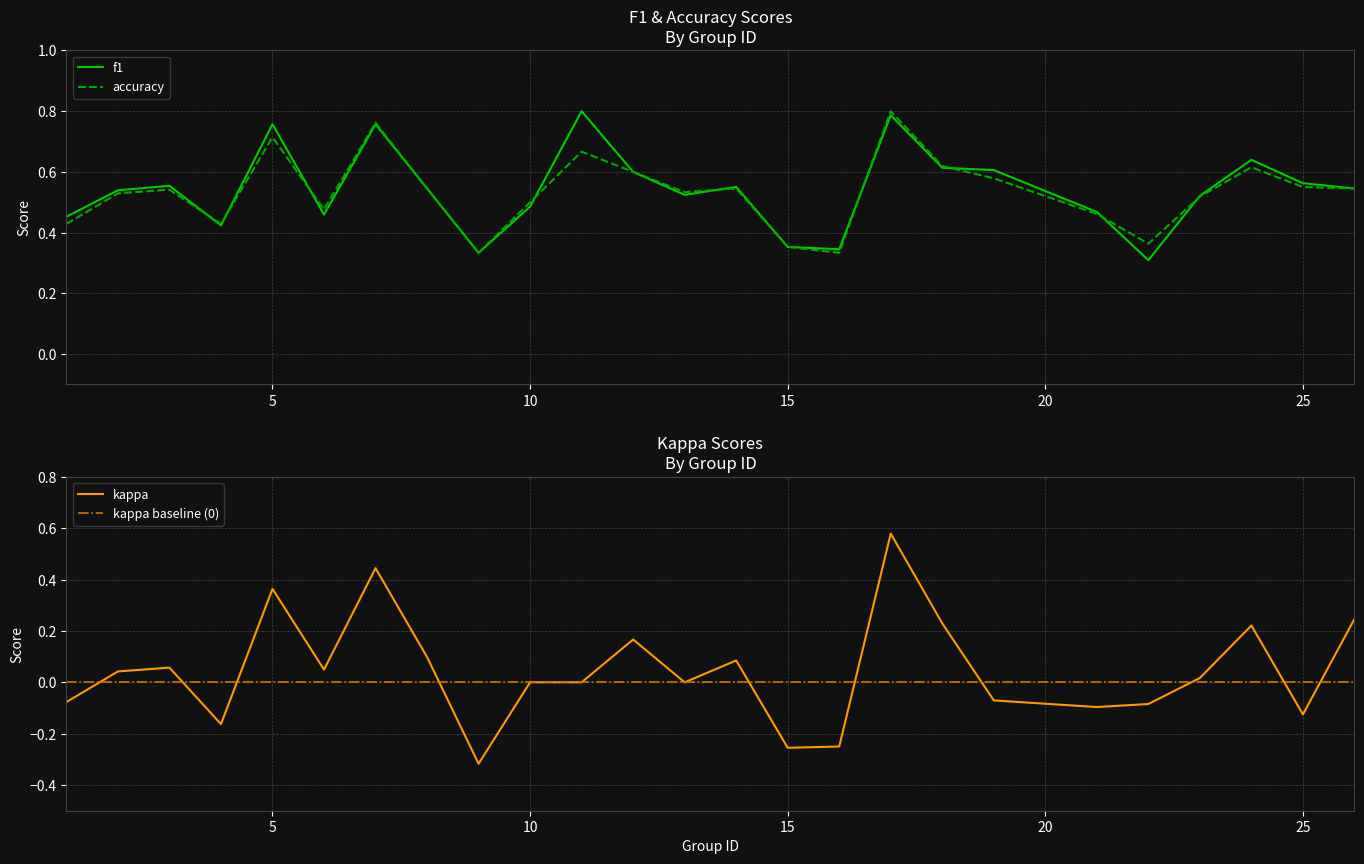

Which series has the widest spread of values?

kappa